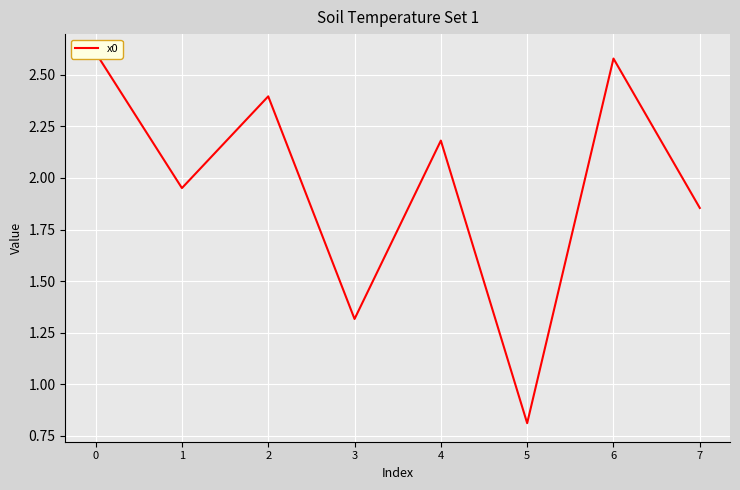

What is the difference between the values at 3 and 1?

0.6